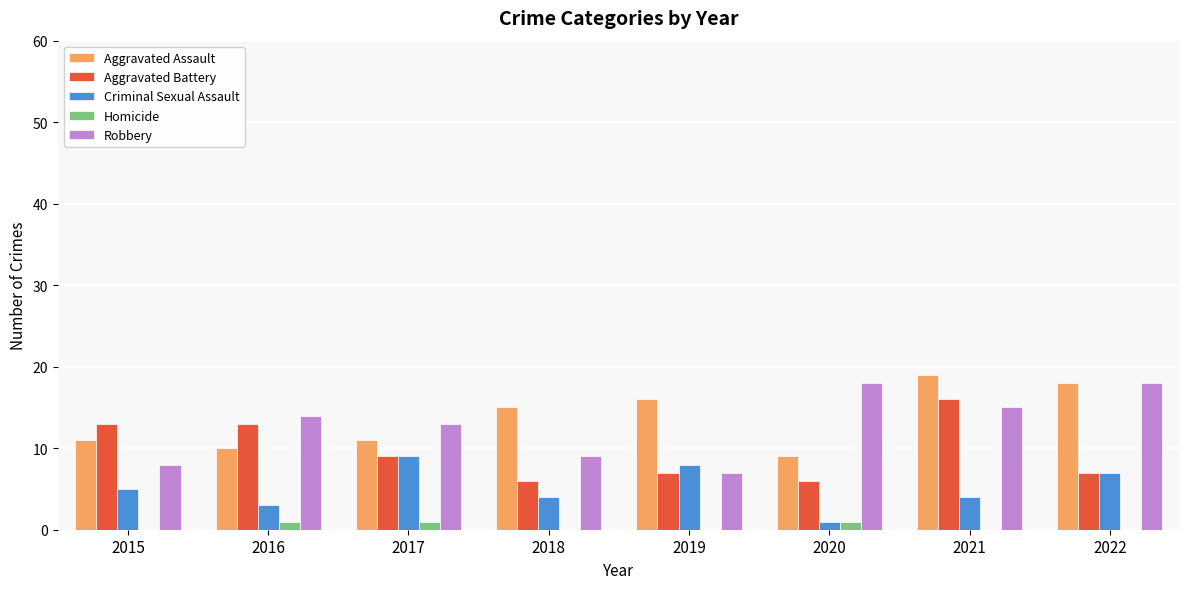

What is the sum of all Aggravated Battery values?

77